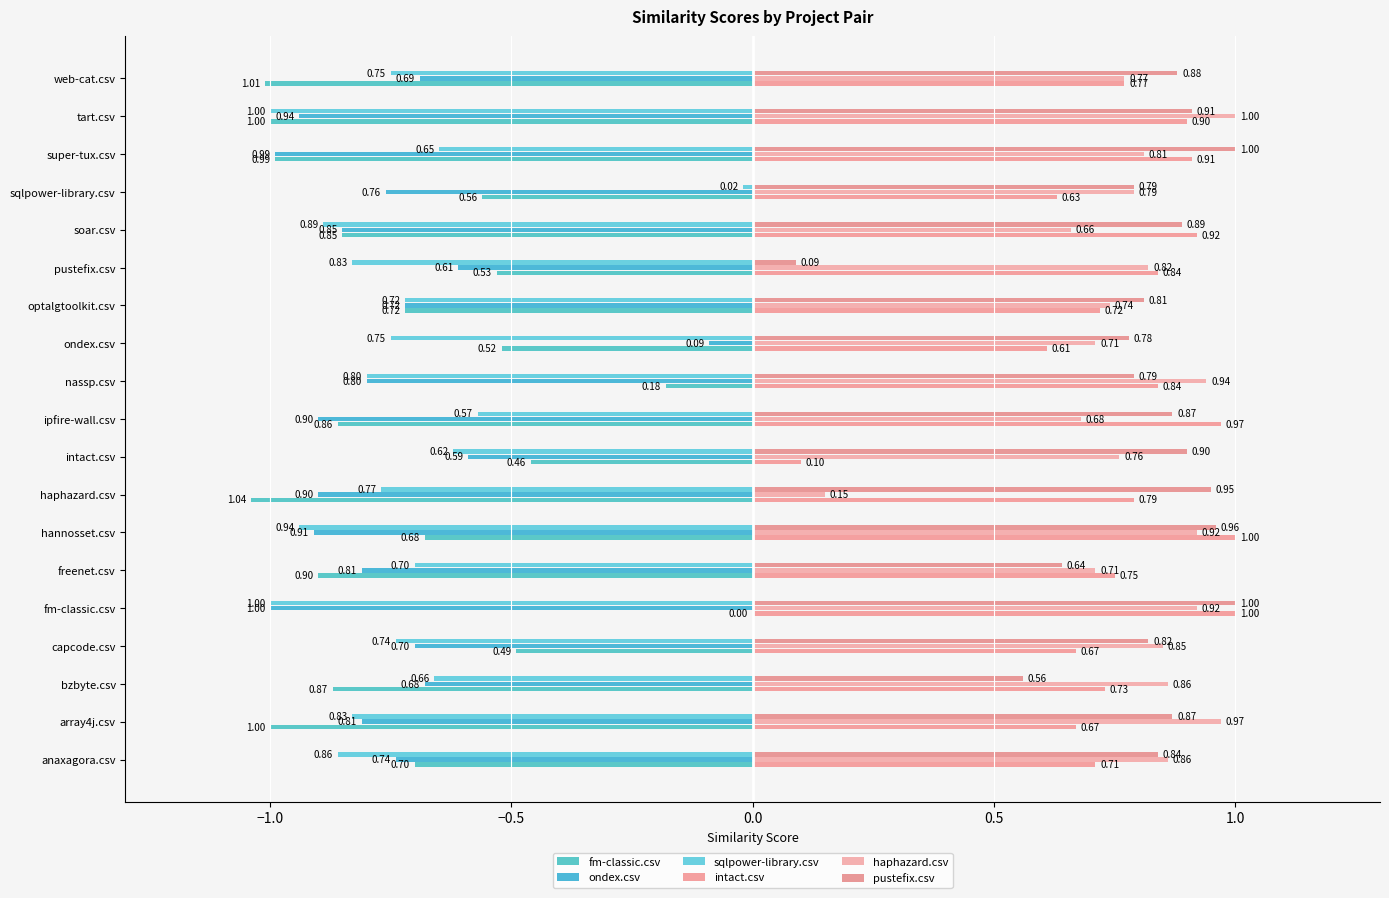

Reading left to right, extract all data points from this chart.

fm-classic.csv: anaxagora.csv=0.7	array4j.csv=1.0	bzbyte.csv=0.9	capcode.csv=0.5	fm-classic.csv=0.0	freenet.csv=0.9	hannosset.csv=0.7	haphazard.csv=1.0	intact.csv=0.5	ipfire-wall.csv=0.9	nassp.csv=0.2	ondex.csv=0.5	optalgtoolkit.csv=0.7	pustefix.csv=0.5	soar.csv=0.8	sqlpower-library.csv=0.6	super-tux.csv=1.0	tart.csv=1.0	web-cat.csv=1.0
ondex.csv: anaxagora.csv=0.7	array4j.csv=0.8	bzbyte.csv=0.7	capcode.csv=0.7	fm-classic.csv=1.0	freenet.csv=0.8	hannosset.csv=0.9	haphazard.csv=0.9	intact.csv=0.6	ipfire-wall.csv=0.9	nassp.csv=0.8	ondex.csv=0.1	optalgtoolkit.csv=0.7	pustefix.csv=0.6	soar.csv=0.8	sqlpower-library.csv=0.8	super-tux.csv=1.0	tart.csv=0.9	web-cat.csv=0.7
sqlpower-library.csv: anaxagora.csv=0.9	array4j.csv=0.8	bzbyte.csv=0.7	capcode.csv=0.7	fm-classic.csv=1.0	freenet.csv=0.7	hannosset.csv=0.9	haphazard.csv=0.8	intact.csv=0.6	ipfire-wall.csv=0.6	nassp.csv=0.8	ondex.csv=0.8	optalgtoolkit.csv=0.7	pustefix.csv=0.8	soar.csv=0.9	sqlpower-library.csv=0.0	super-tux.csv=0.7	tart.csv=1.0	web-cat.csv=0.8
intact.csv: anaxagora.csv=0.7	array4j.csv=0.7	bzbyte.csv=0.7	capcode.csv=0.7	fm-classic.csv=1.0	freenet.csv=0.8	hannosset.csv=1.0	haphazard.csv=0.8	intact.csv=0.1	ipfire-wall.csv=1.0	nassp.csv=0.8	ondex.csv=0.6	optalgtoolkit.csv=0.7	pustefix.csv=0.8	soar.csv=0.9	sqlpower-library.csv=0.6	super-tux.csv=0.9	tart.csv=0.9	web-cat.csv=0.8
haphazard.csv: anaxagora.csv=0.9	array4j.csv=1.0	bzbyte.csv=0.9	capcode.csv=0.8	fm-classic.csv=0.9	freenet.csv=0.7	hannosset.csv=0.9	haphazard.csv=0.1	intact.csv=0.8	ipfire-wall.csv=0.7	nassp.csv=0.9	ondex.csv=0.7	optalgtoolkit.csv=0.7	pustefix.csv=0.8	soar.csv=0.7	sqlpower-library.csv=0.8	super-tux.csv=0.8	tart.csv=1.0	web-cat.csv=0.8
pustefix.csv: anaxagora.csv=0.8	array4j.csv=0.9	bzbyte.csv=0.6	capcode.csv=0.8	fm-classic.csv=1.0	freenet.csv=0.6	hannosset.csv=1.0	haphazard.csv=0.9	intact.csv=0.9	ipfire-wall.csv=0.9	nassp.csv=0.8	ondex.csv=0.8	optalgtoolkit.csv=0.8	pustefix.csv=0.1	soar.csv=0.9	sqlpower-library.csv=0.8	super-tux.csv=1.0	tart.csv=0.9	web-cat.csv=0.9